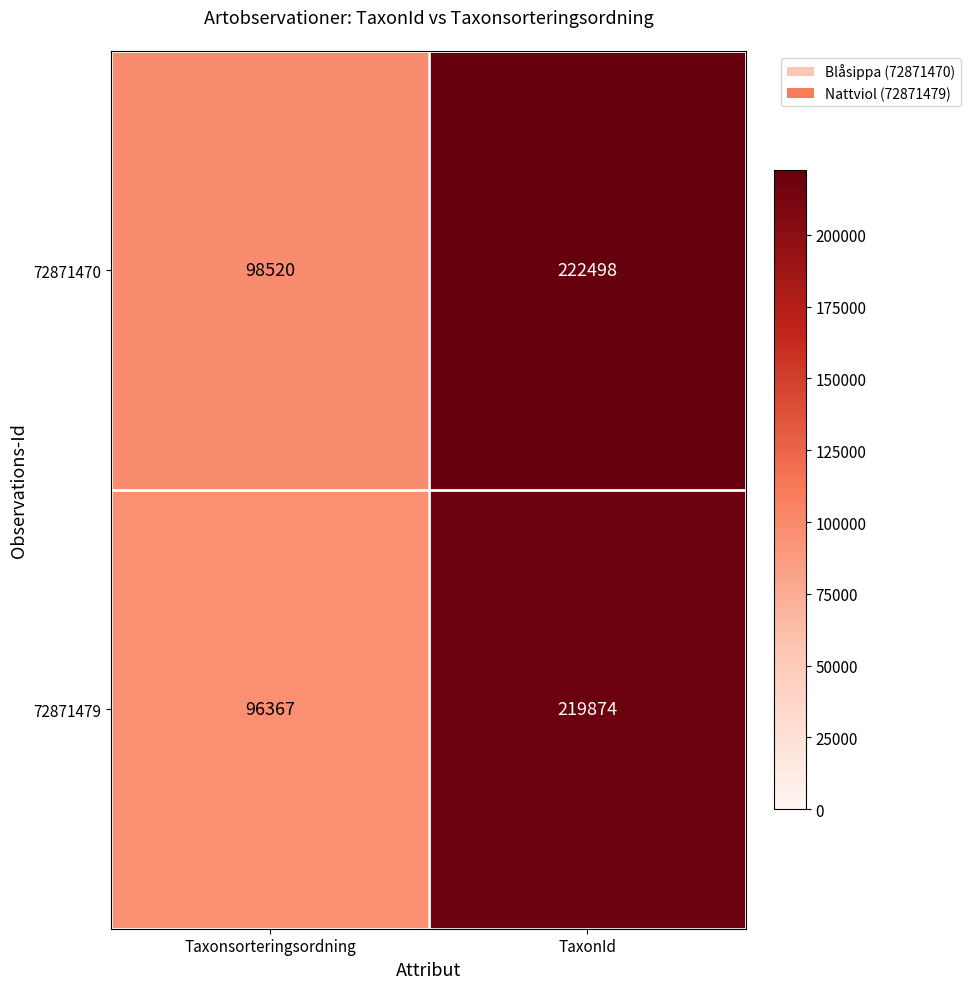

At which category does the chart reach its minimum across all series?

Taxonsorteringsordning